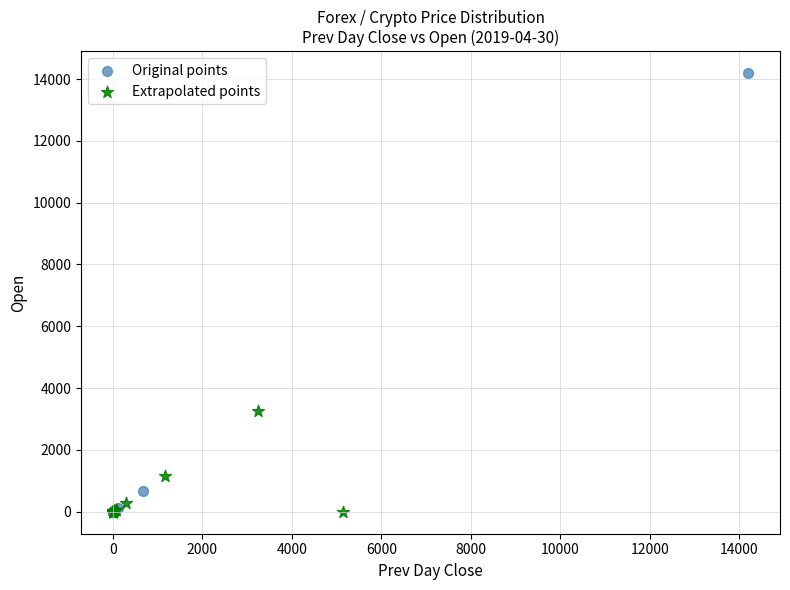

What are all the series names shown in the legend?

Original points, Extrapolated points